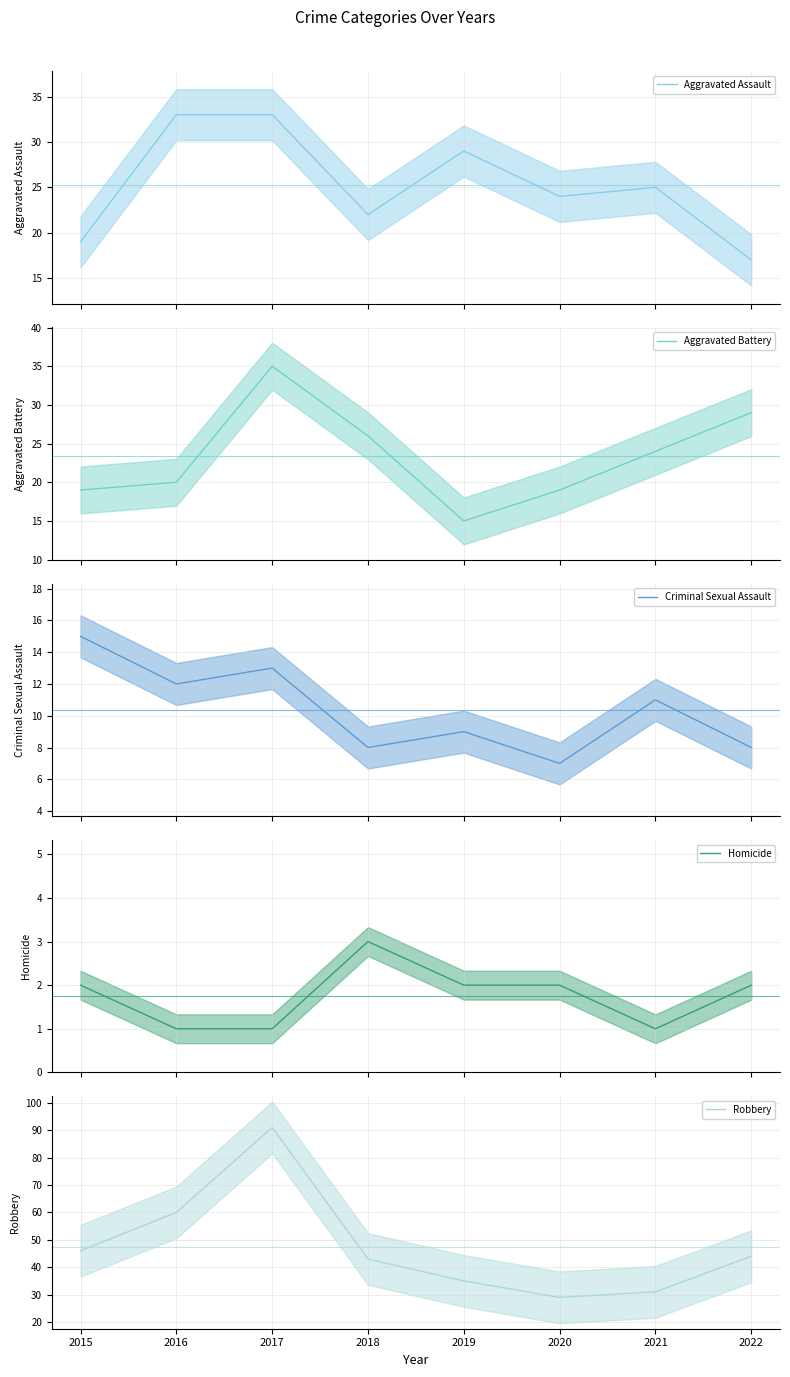

Reading left to right, list all the values displayed in this chart.

Aggravated Assault: 19	33	33	22	29	24	25	17
Aggravated Battery: 19	20	35	26	15	19	24	29
Criminal Sexual Assault: 15	12	13	8	9	7	11	8
Homicide: 2	1	1	3	2	2	1	2
Robbery: 46	60	91	43	35	29	31	44